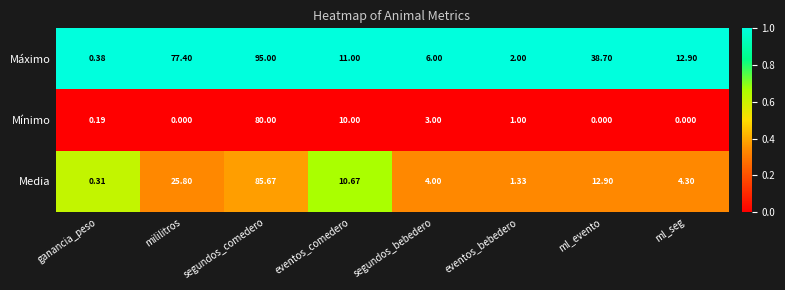

At which label does Mínimo reach its peak?

segundos_comedero